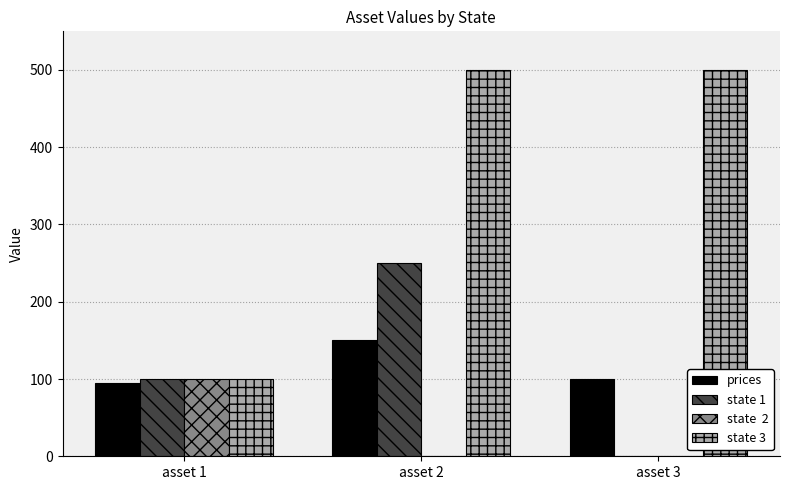

At which category is the sum across all series the highest?

asset 2